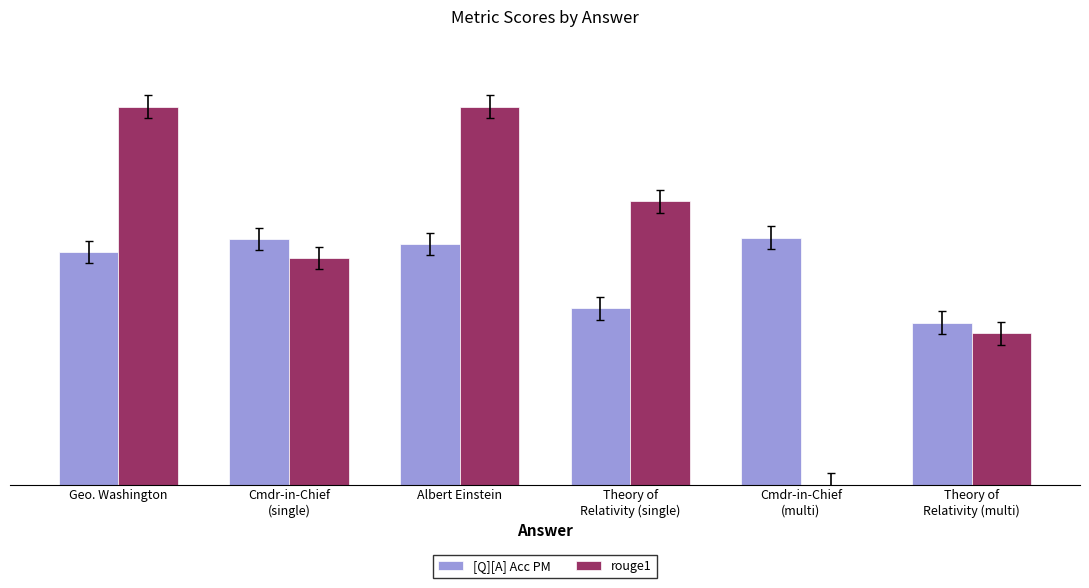

What is the value of the [Q][A] Acc PM bar at the 2nd from the left?

0.7